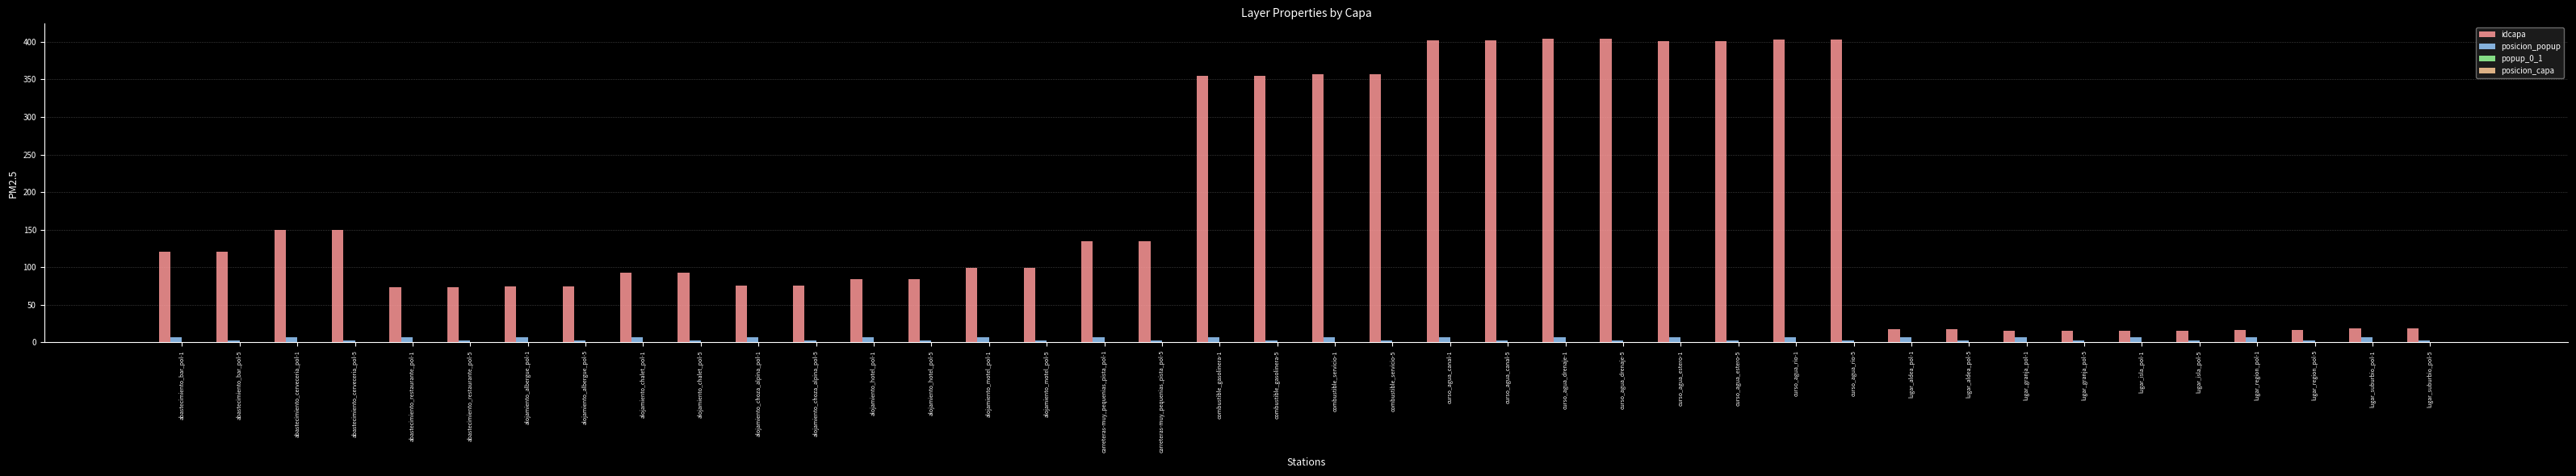

Which series has the largest range (max minus min)?

idcapa